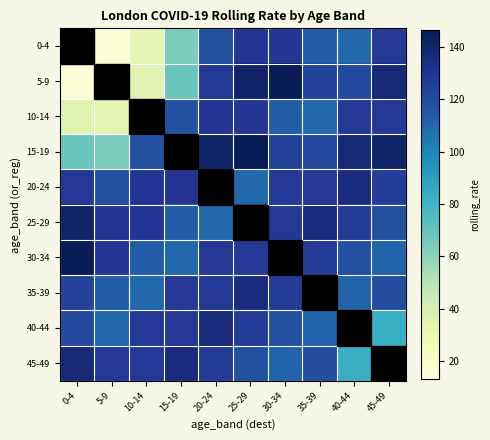

At which category is the sum across all series the highest?

25-29